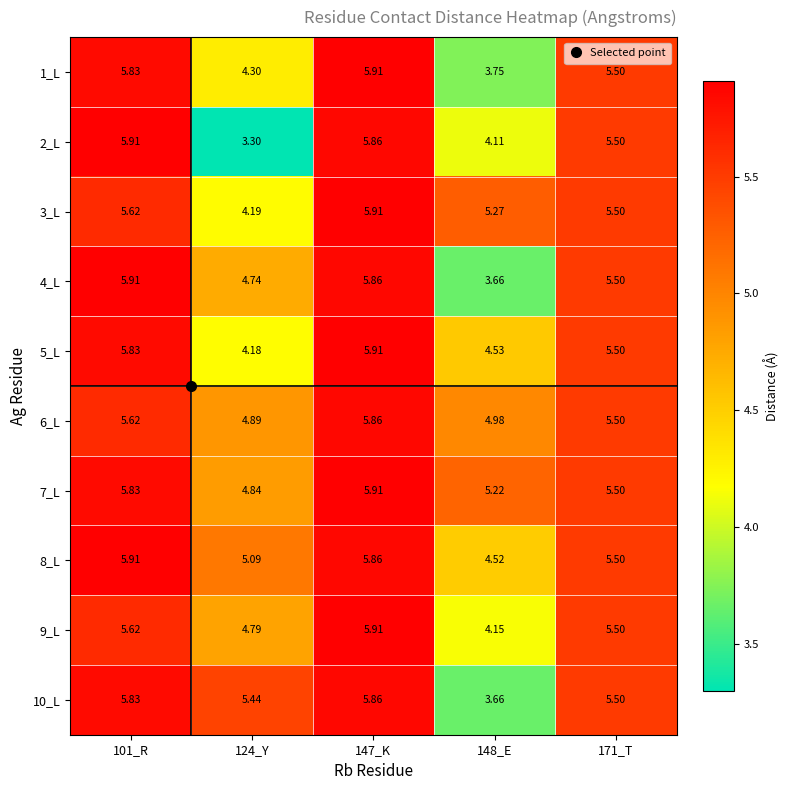

Is the value of 1_L at 101_R greater than the value of 8_L at 124_Y?

Yes